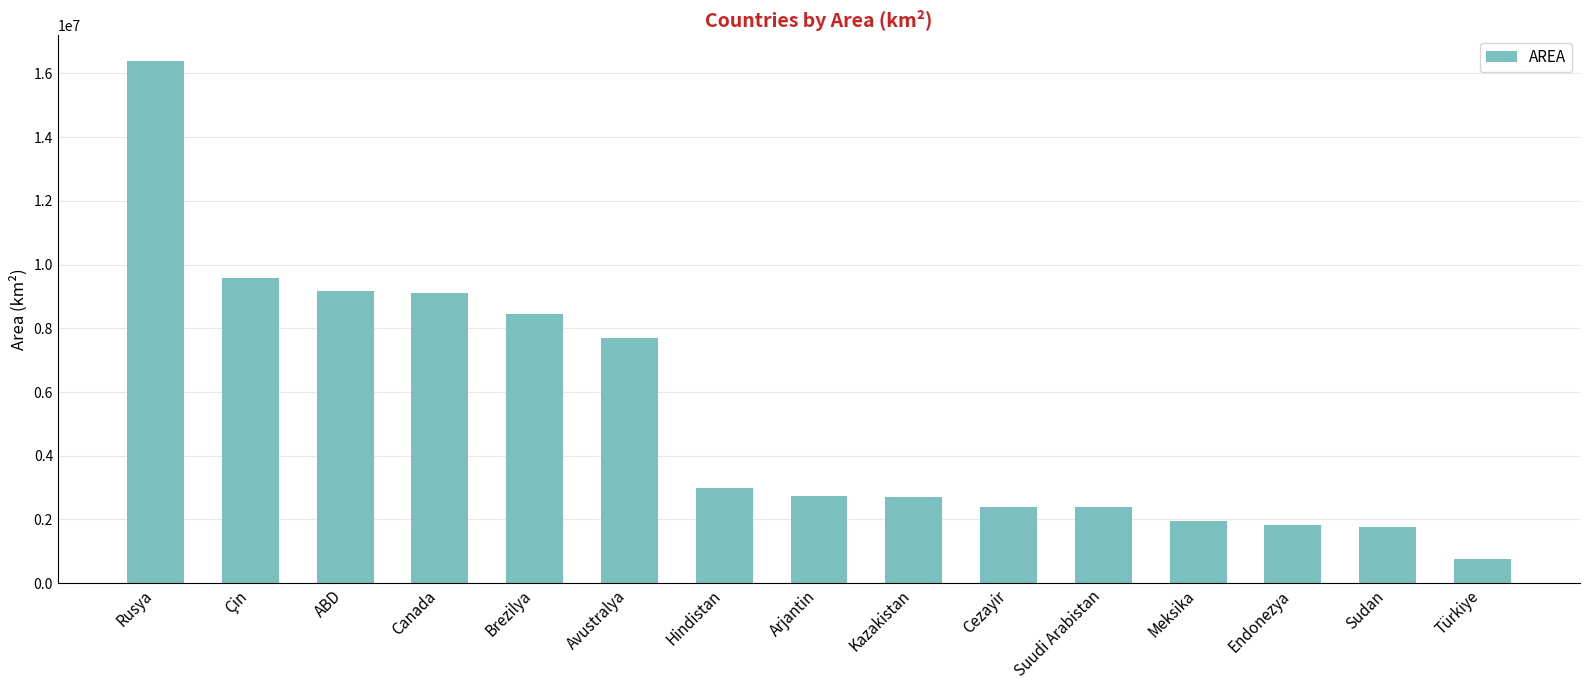

Approximately how many times larger is the value at Avustralya compared to Arjantin?

2.8